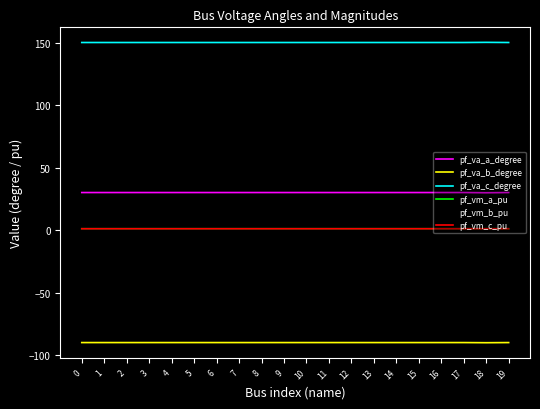

True or false: pf_va_b_degree and pf_vm_b_pu intersect in this chart.

False